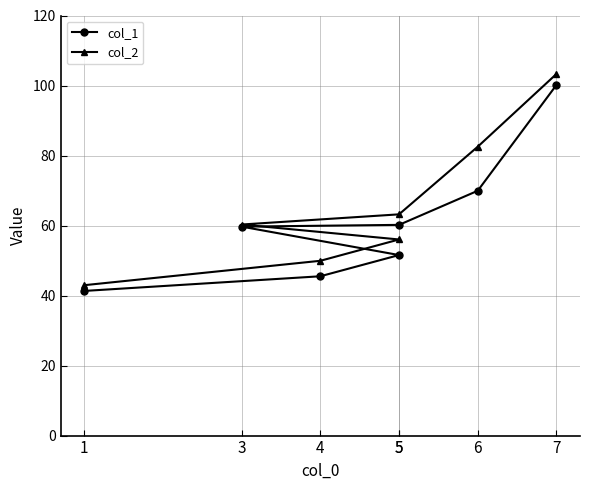

What are all the series names shown in the legend?

col_1, col_2